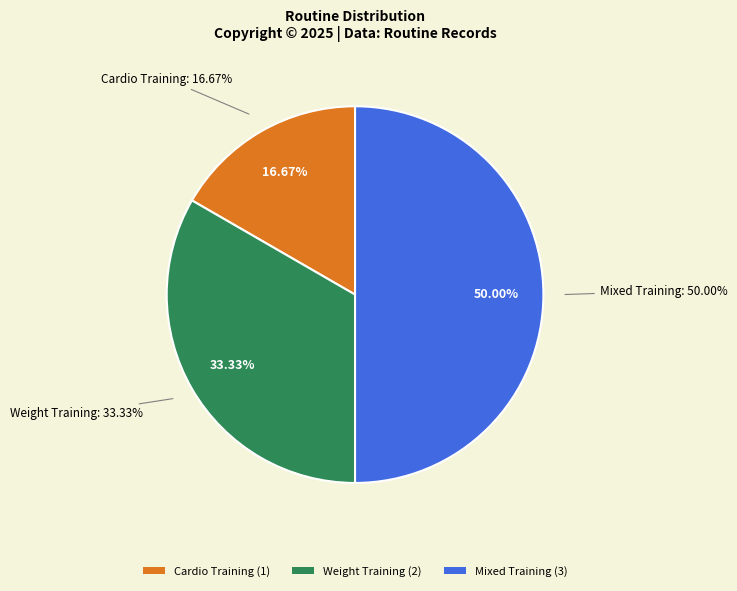

To the nearest percent, what is the difference between the largest and smallest slice percentages?

33%